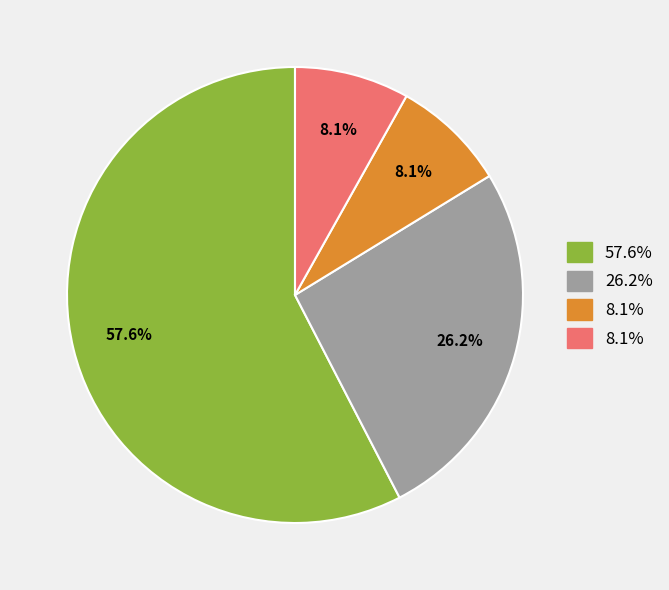

Is there a majority slice in this chart?

Yes